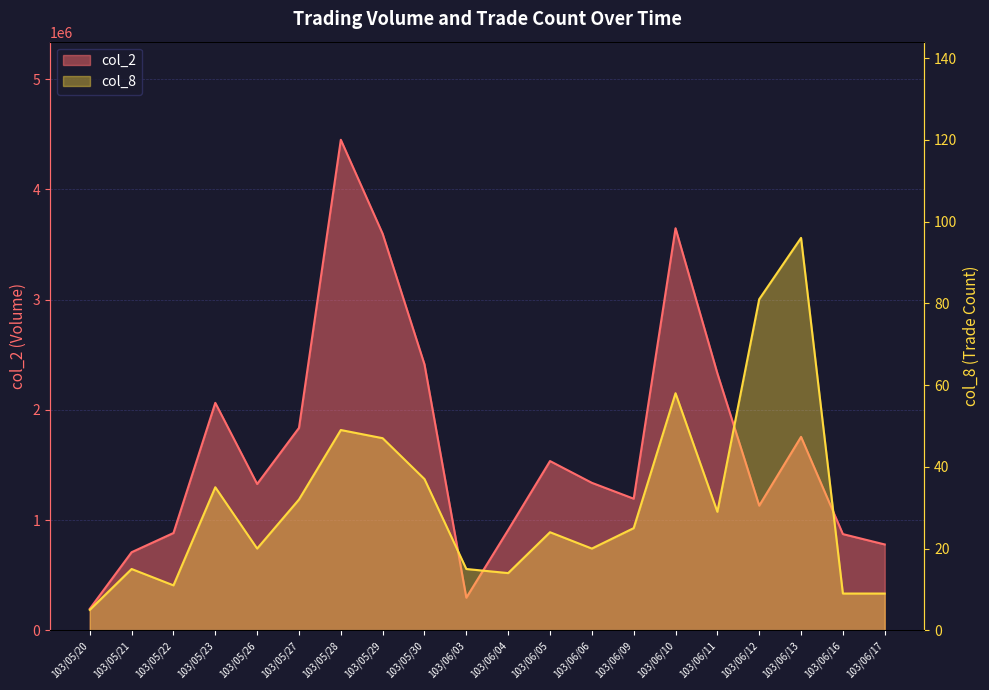

The col_2 series shows 6993080 at 103/05/28. True or false?

False